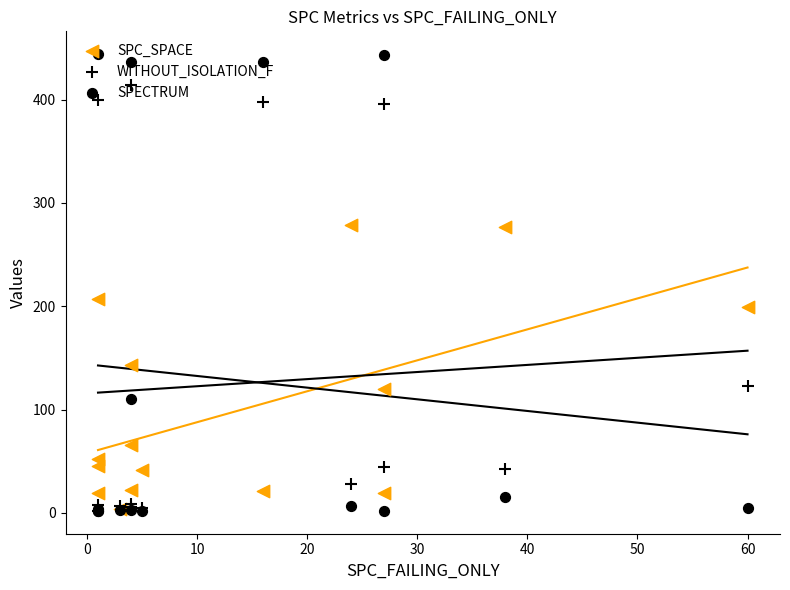

What are all the series names shown in the legend?

SPC_SPACE, WITHOUT_ISOLATION_F, SPECTRUM